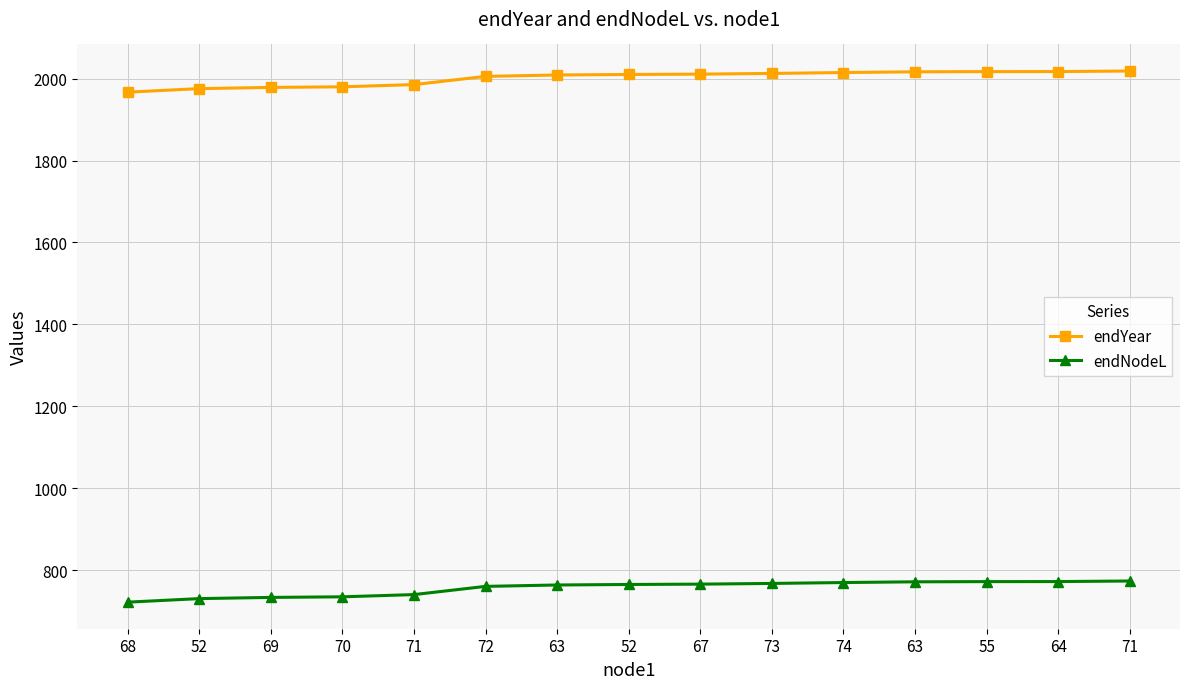

True or false: endNodeL and endYear cross at least once.

False